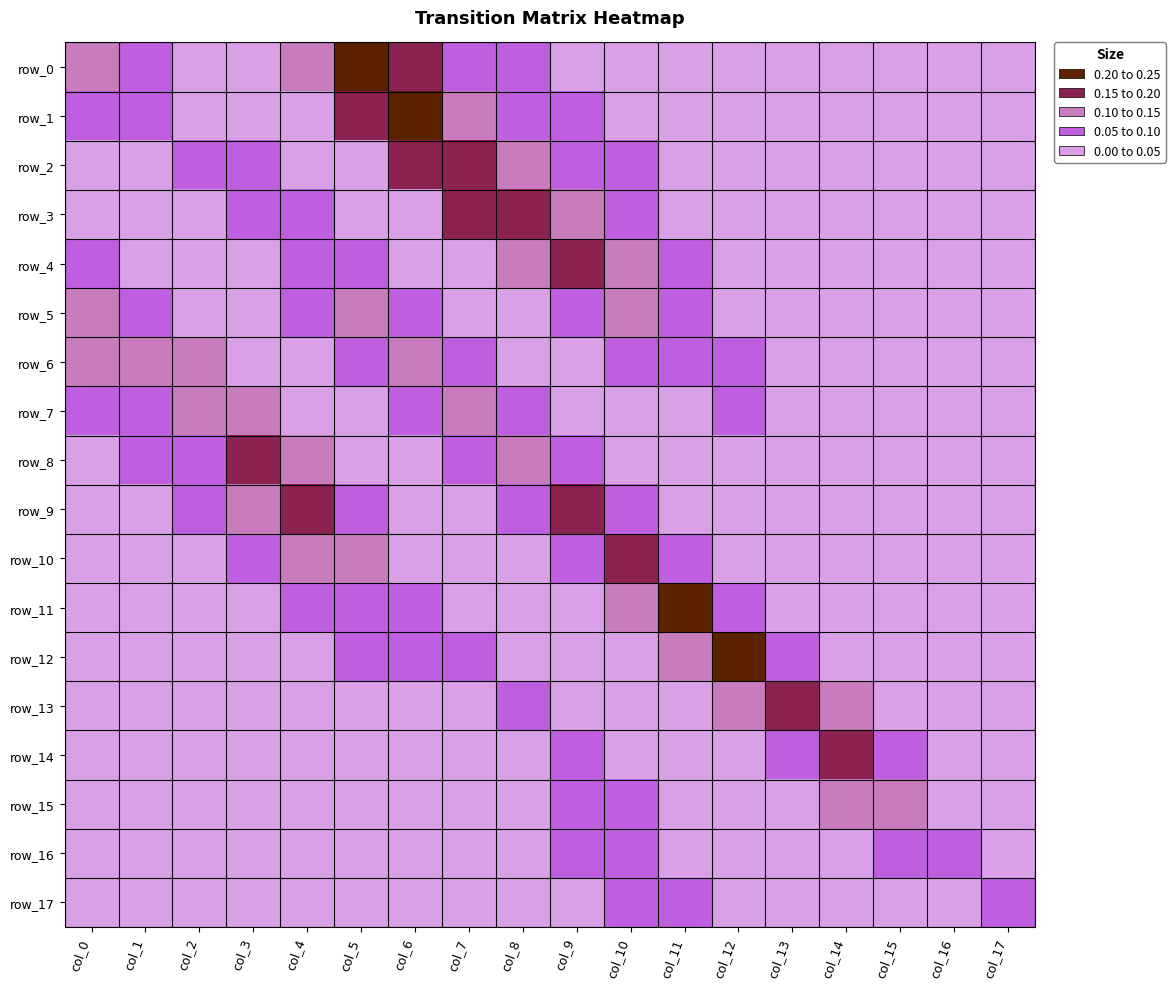

At how many categories does at least one series exceed 0?

18